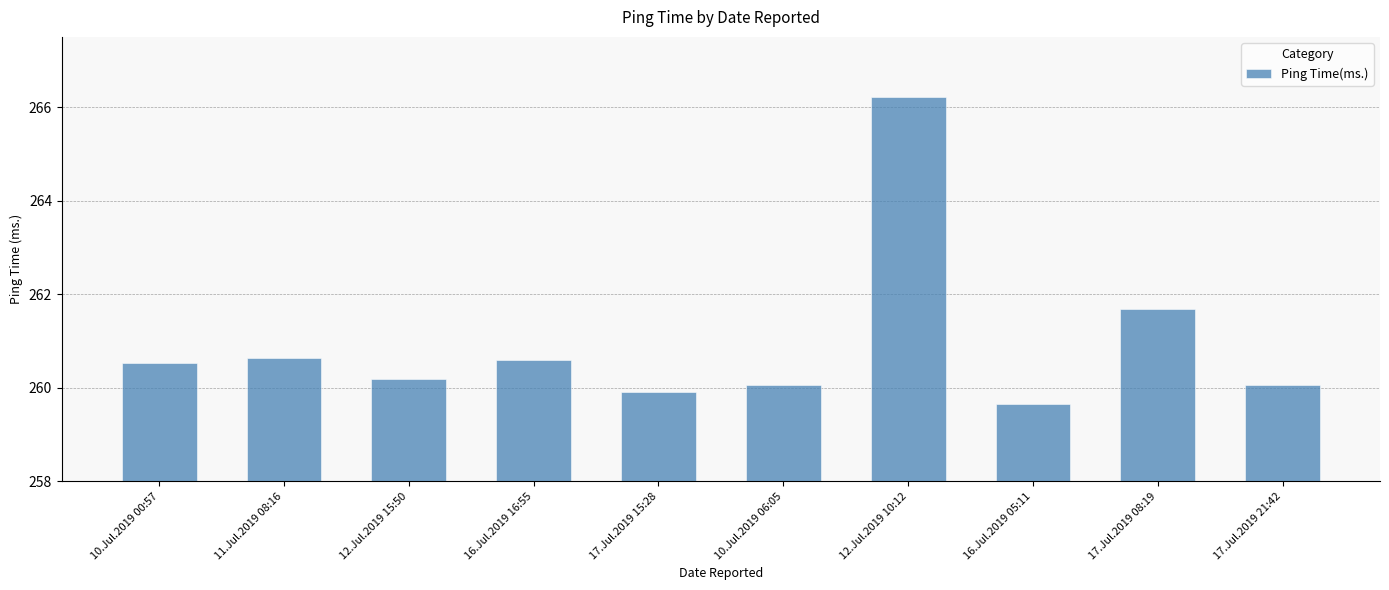

Which label corresponds to the largest value in the chart?

12.Jul.2019 10:12